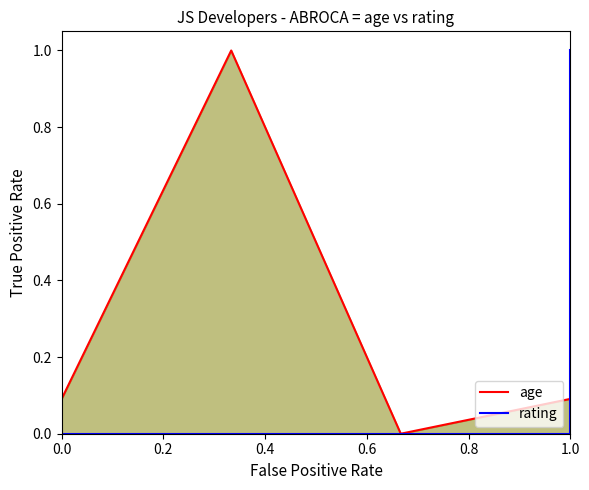

List the series in order of their overall mean, highest first.

age, rating